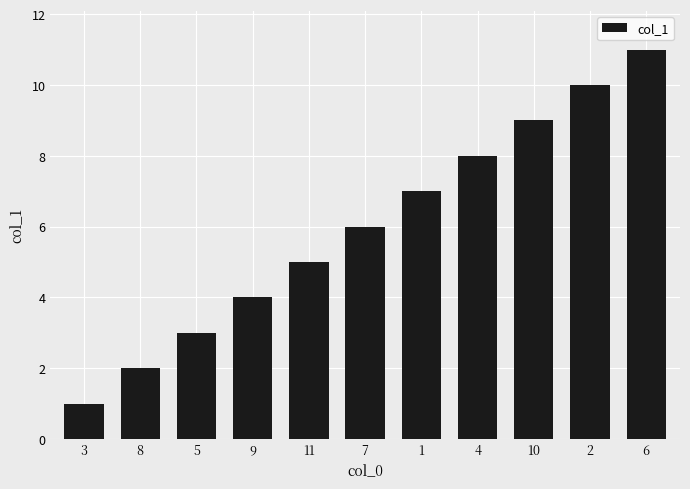

What is the change in value from 3 to 11?

+4